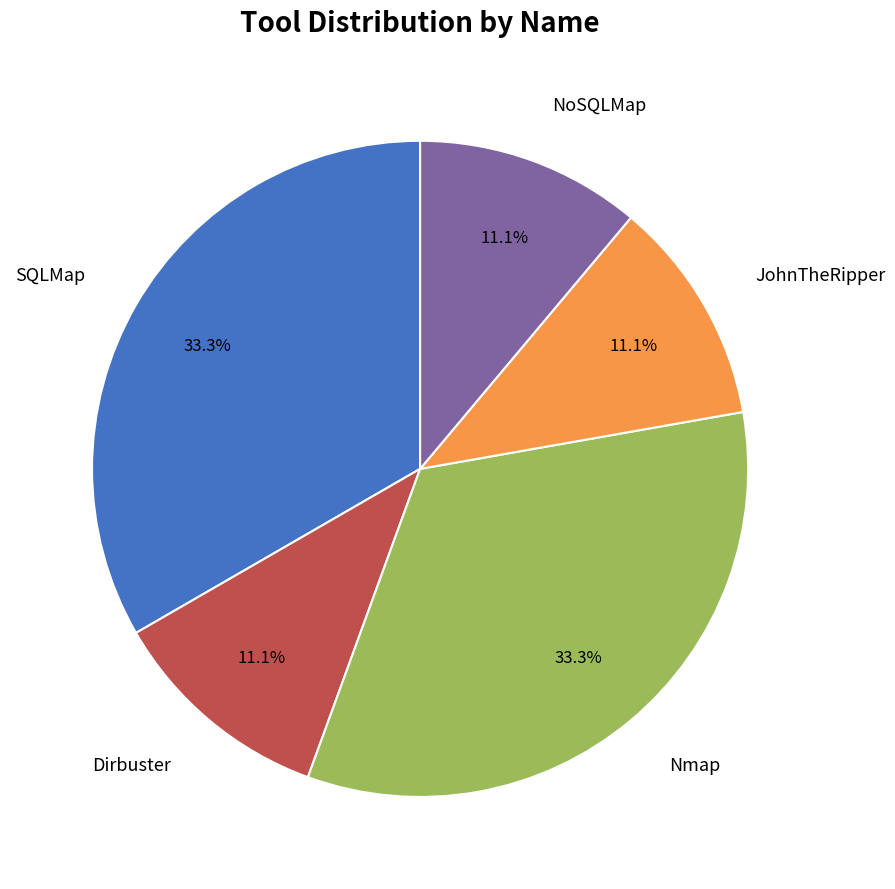

Count the number of slices in the pie.

5